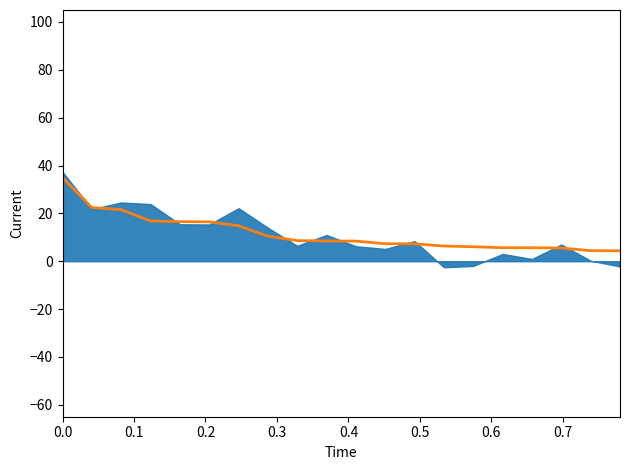

Is it true that the value at 0.3 is 22.1?

False